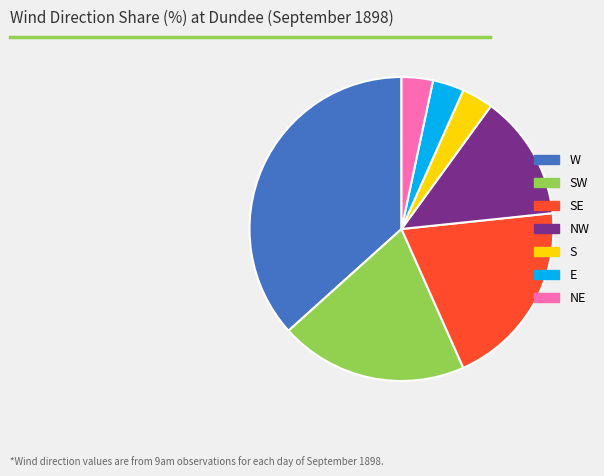

Approximately how many times larger is the value at NW compared to NE?

4.0